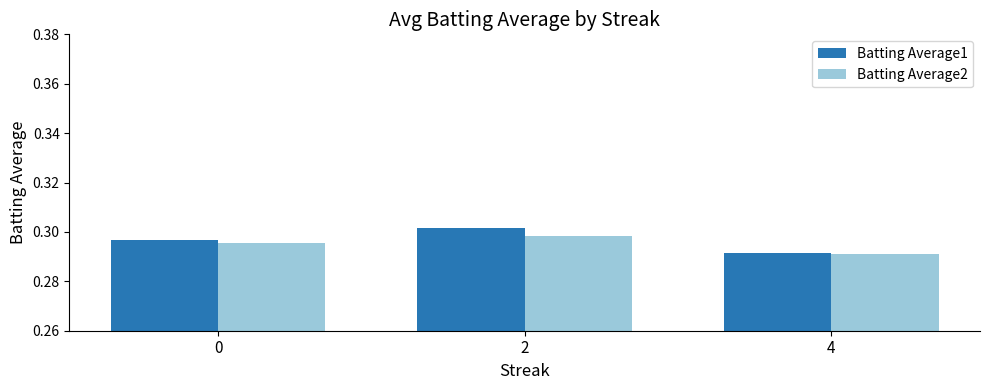

True or false: Batting Average2 has a value of 0.2 at 2.

False